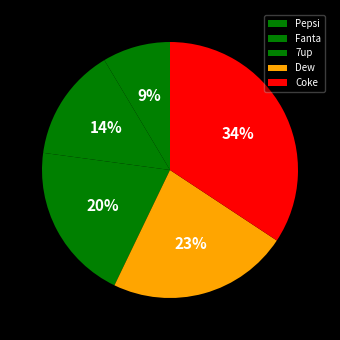

Which slice is the largest?

Coke